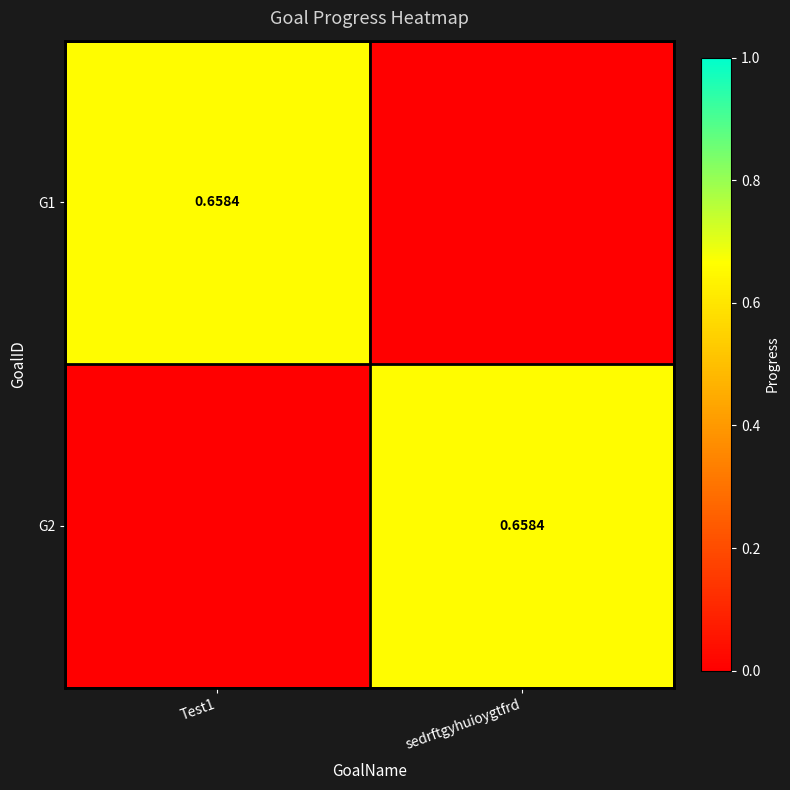

What is the total value across all series at sedrftgyhuioygtfrd?

0.7